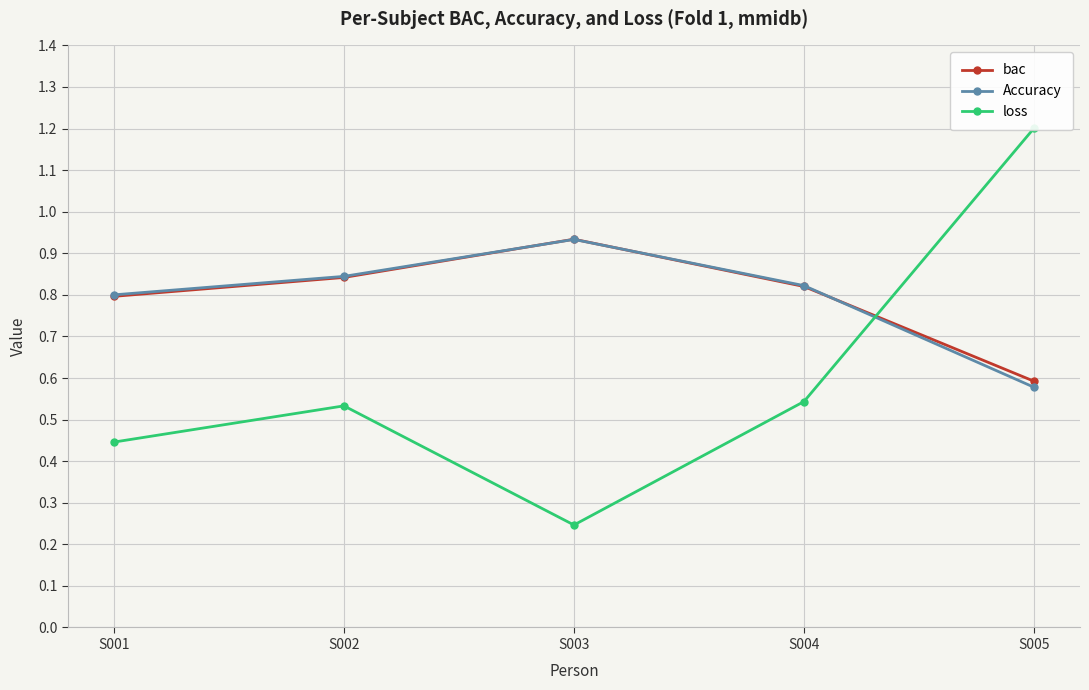

Which series changed the most between S002 and S003?

loss